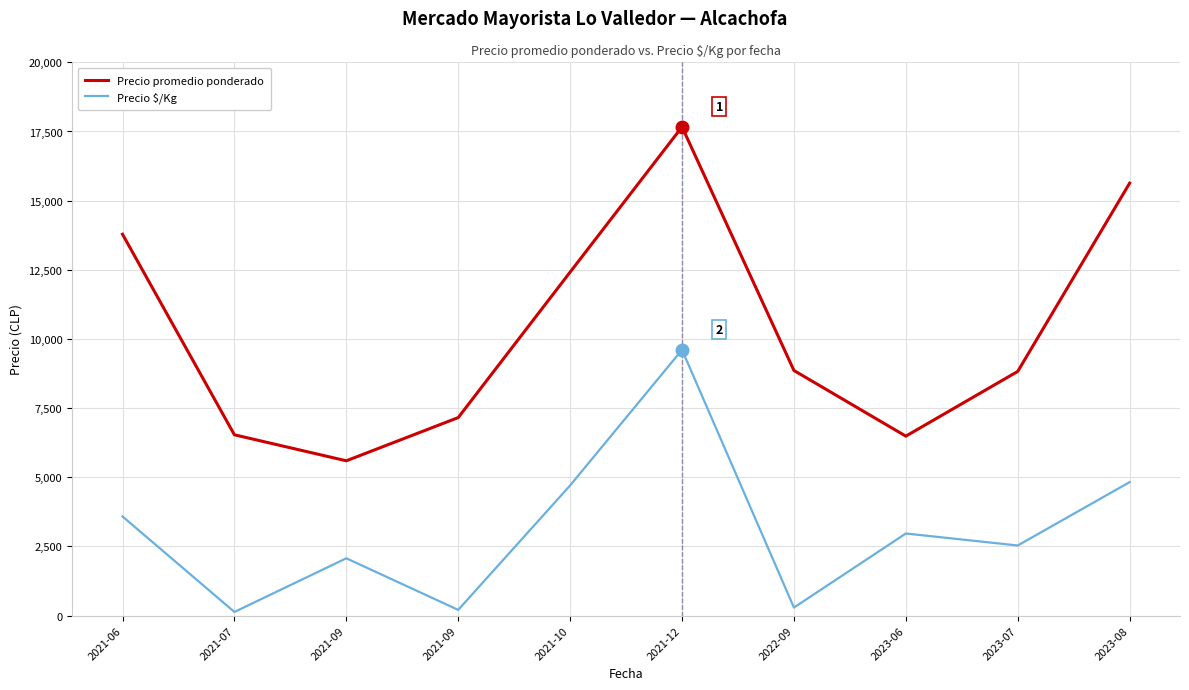

What are all the series names shown in the legend?

Precio promedio ponderado, Precio $/Kg